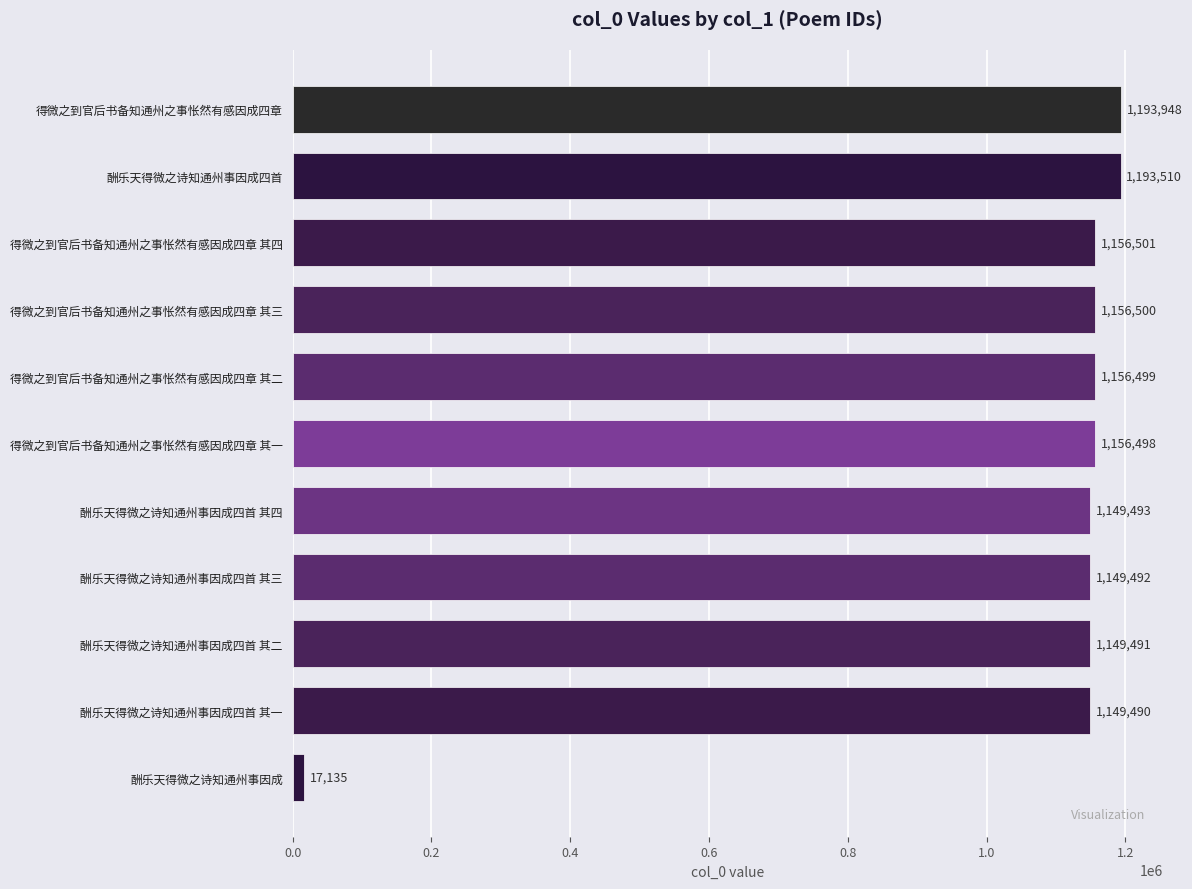

What is the change in value from 酬乐天得微之诗知通州事因成四首 其四 to 得微之到官后书备知通州之事怅然有感因成四章 其一?

+7005